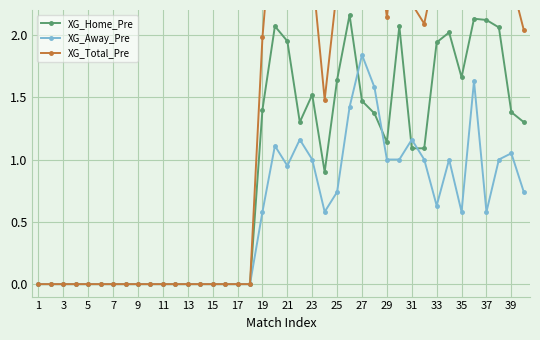

How many data points does each series have?

40